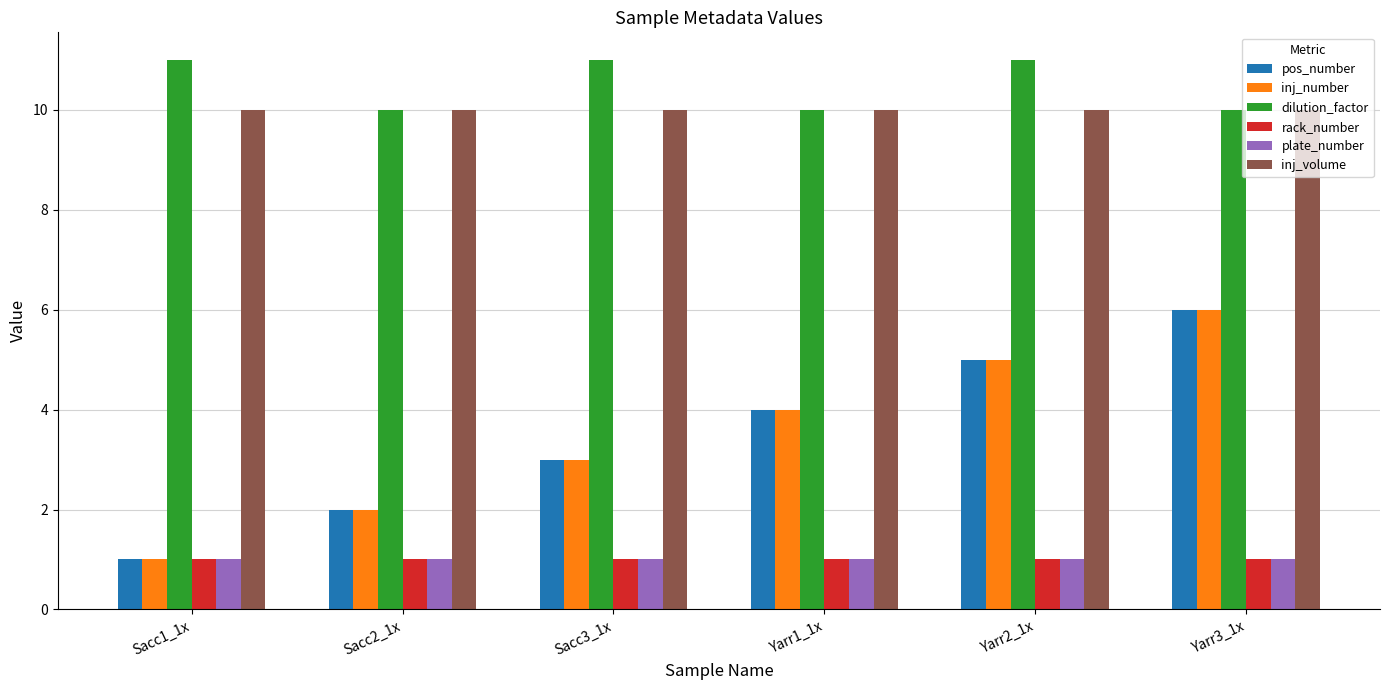

What is the difference between the pos_number values at Yarr2_1x and Sacc2_1x?

3